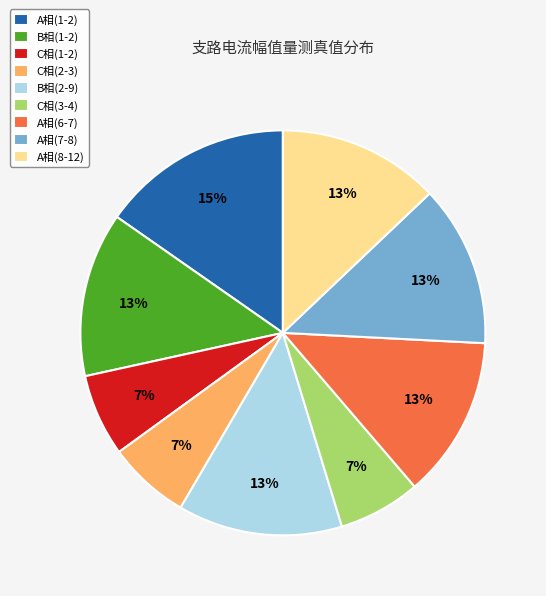

How many slices are in this pie chart?

9